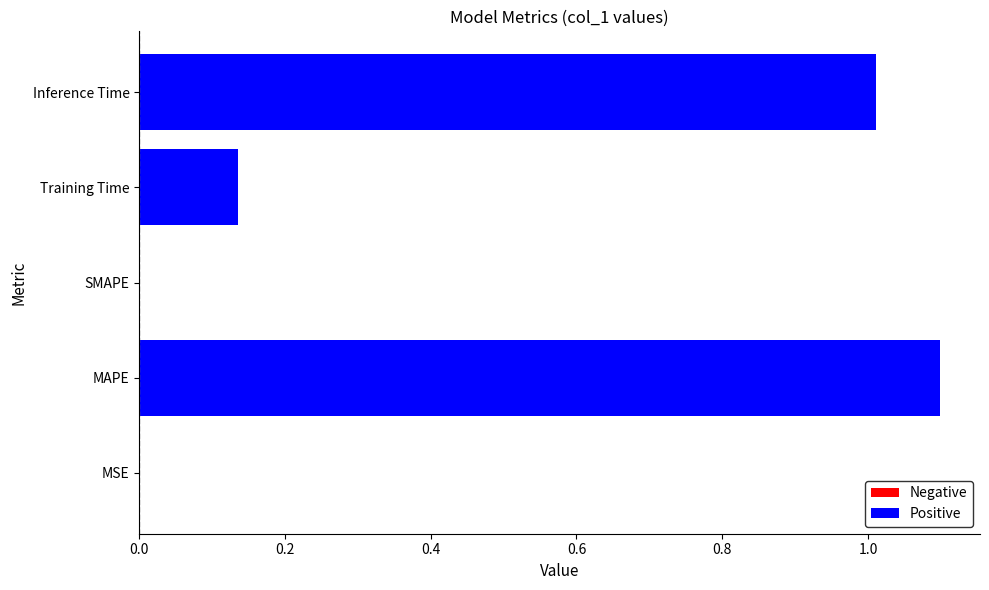

Which label corresponds to the largest value in the chart?

MAPE